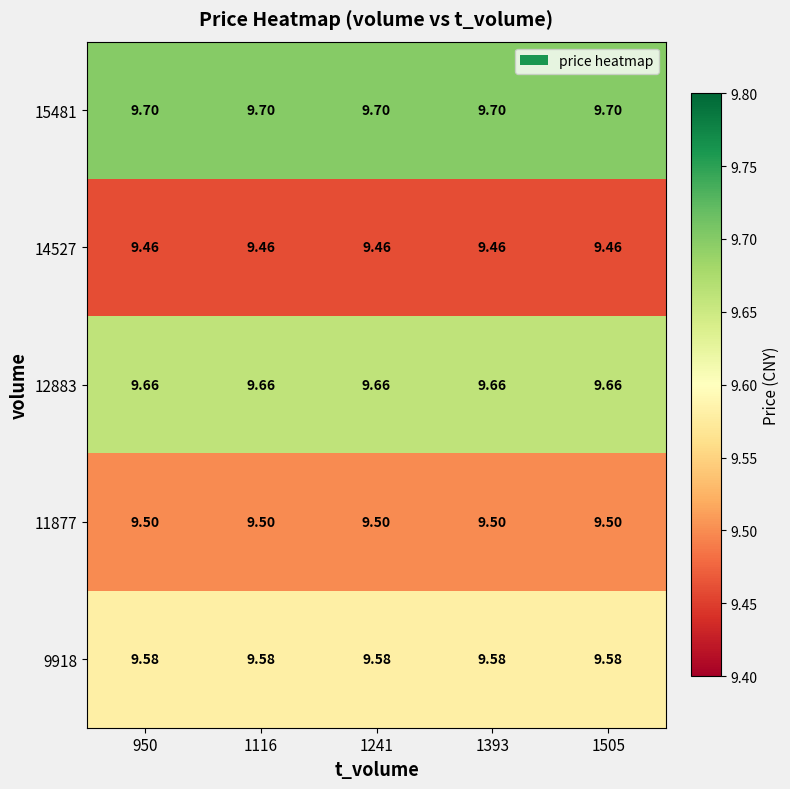

Is the value of 12883 at 950 greater than the value of 11877 at 1241?

Yes